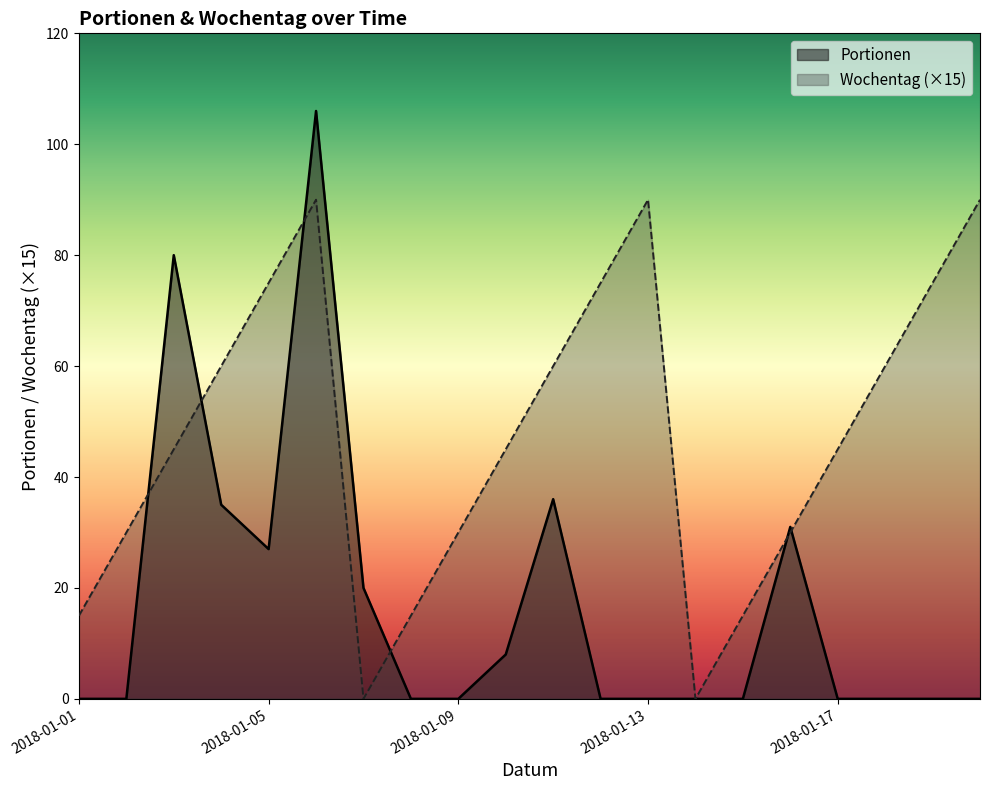

How many lines are shown in the chart?

2